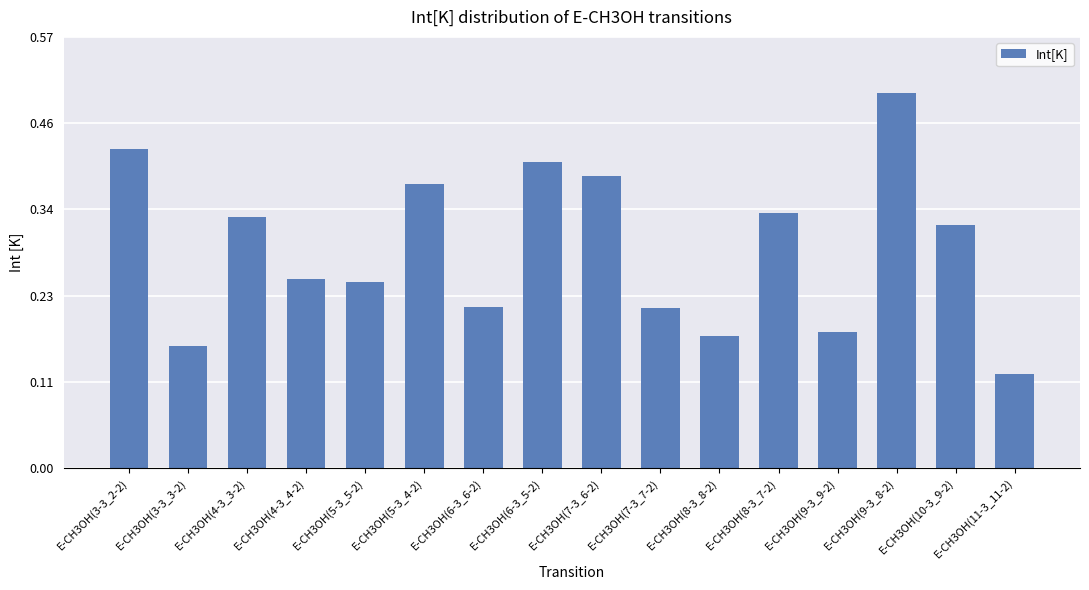

Where is the data nearest to the value 0?

E-CH3OH(11-3_11-2)